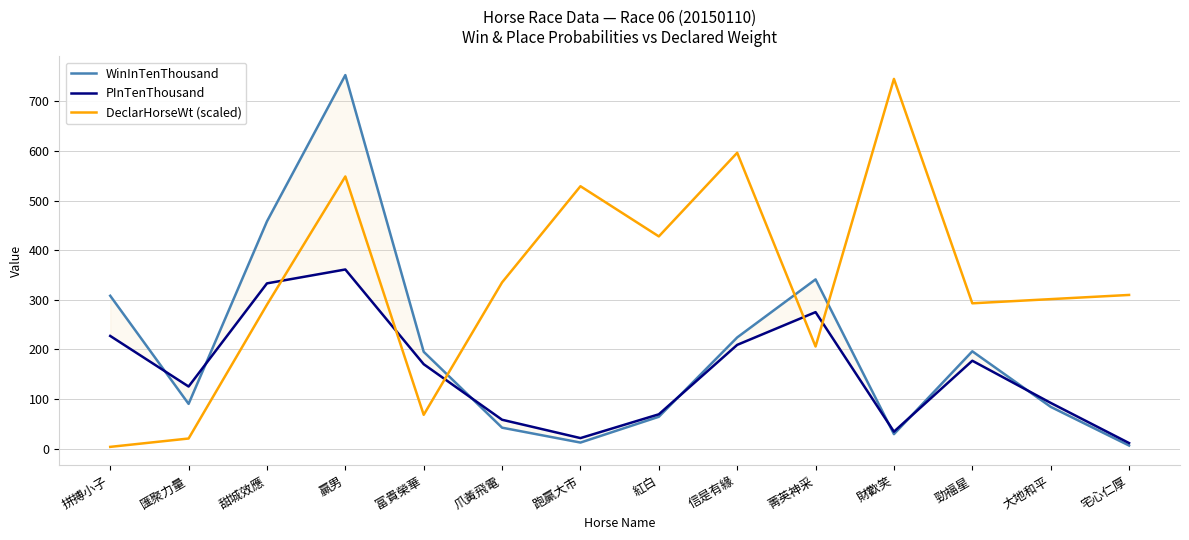

List the labels in order of WinInTenThousand value, smallest first.

宅心仁厚, 跑贏大市, 財歡笑, 爪黃飛電, 紅白, 大地和平, 匯聚力量, 富貴榮華, 勁福星, 信是有緣, 拼搏小子, 菁英神采, 甜城效應, 贏男